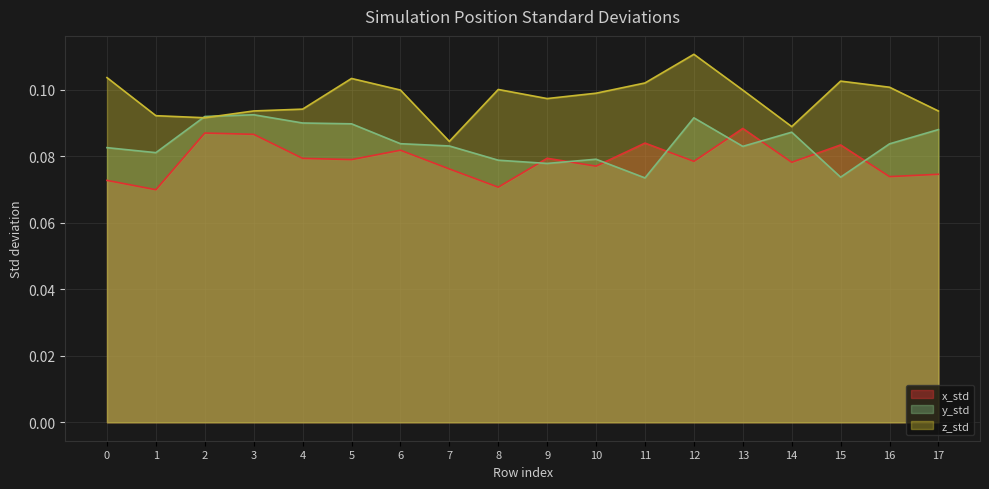

True or false: z_std and x_std intersect in this chart.

False